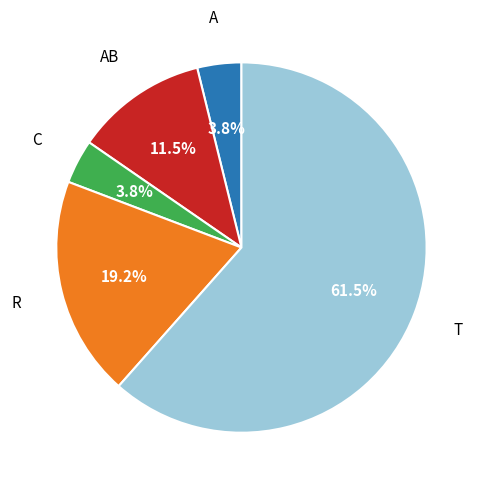

Does any single category account for the majority?

Yes